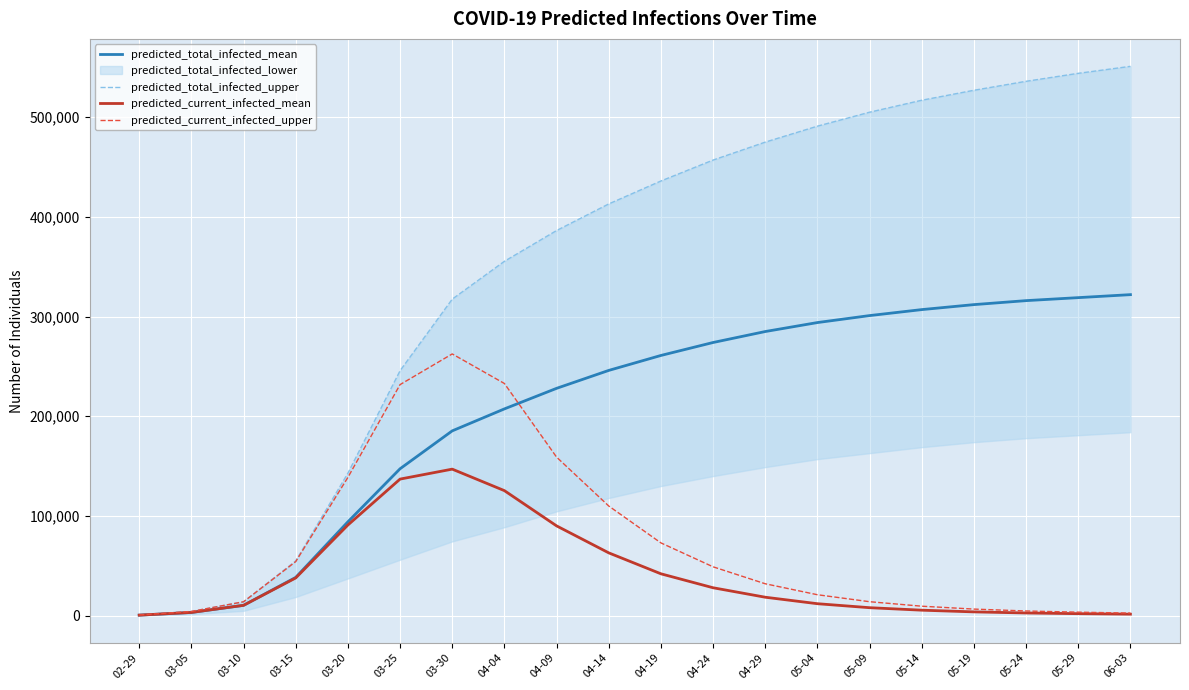

True or false: predicted_total_infected_mean and predicted_total_infected_upper cross at least once.

False